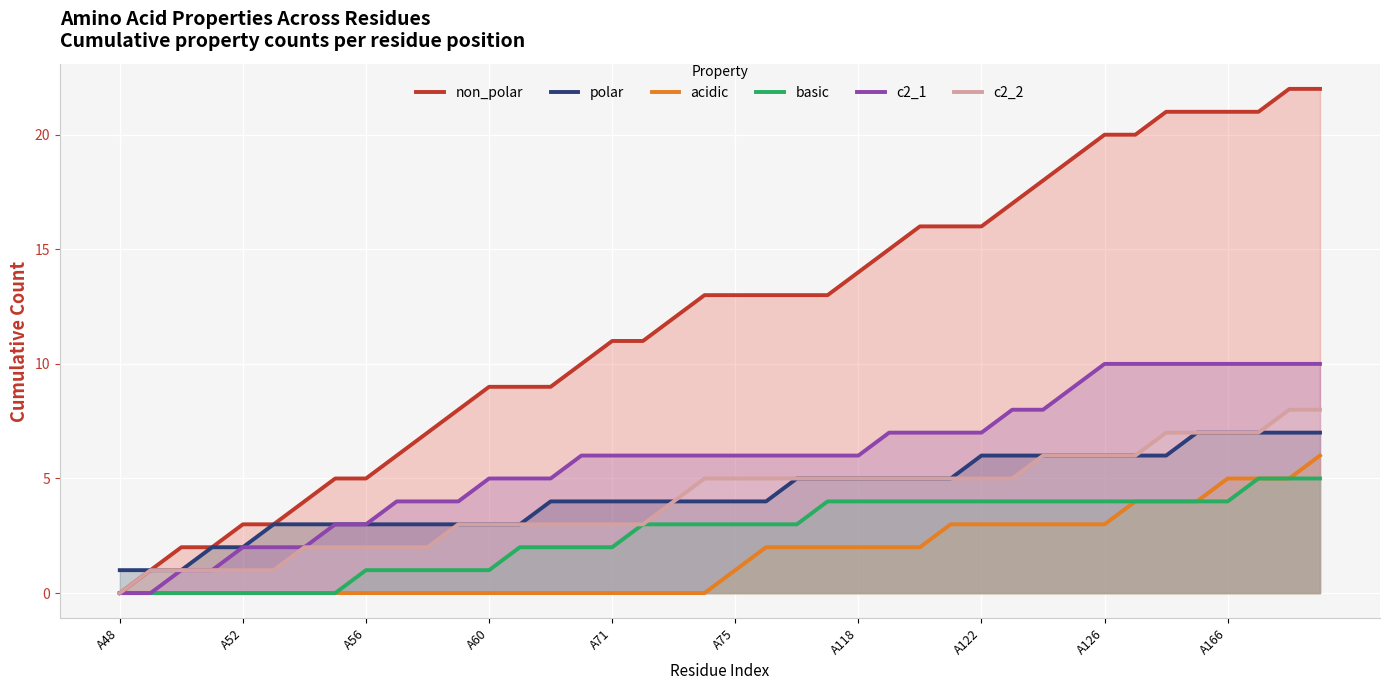

What is the total value across all series at 22?

34